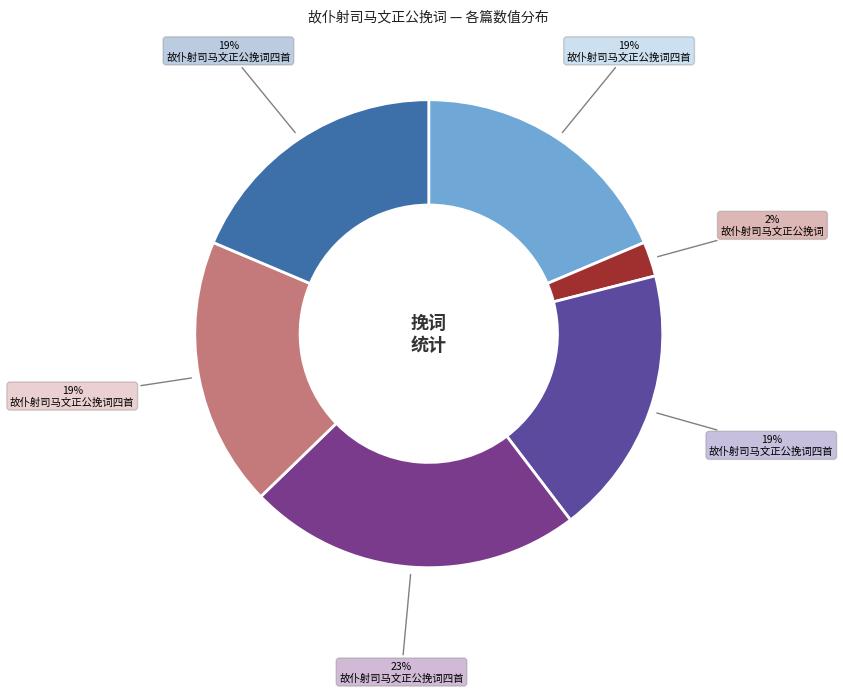

Does any single category account for the majority?

No